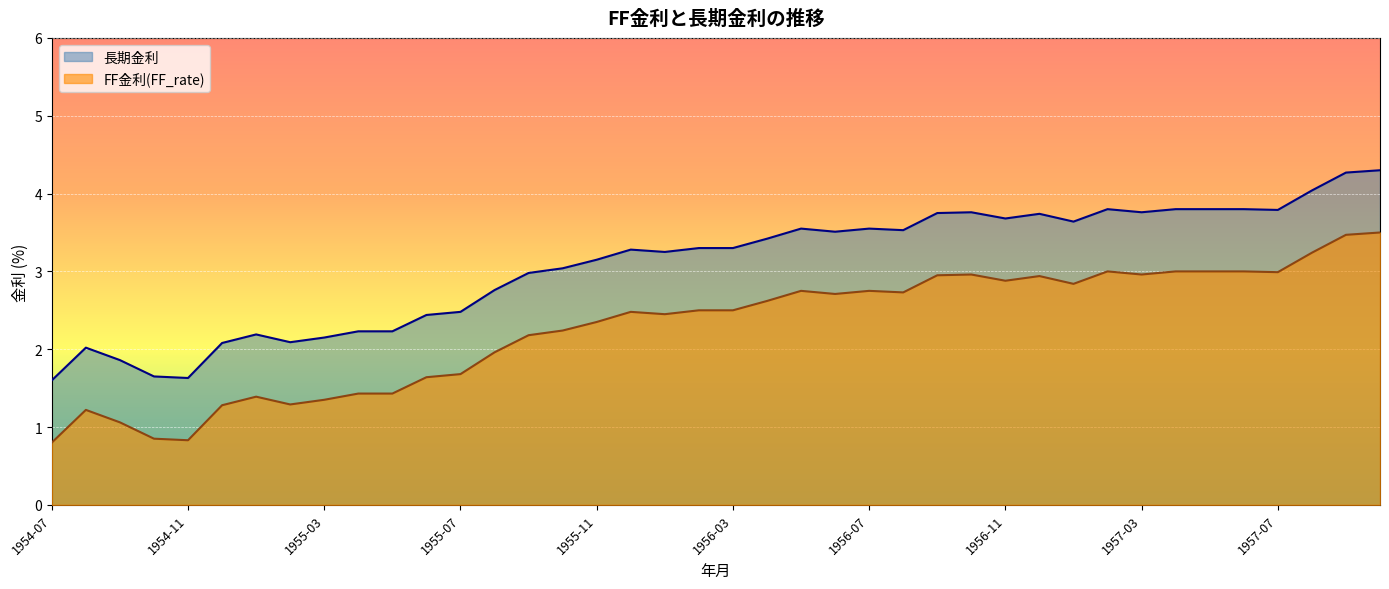

Which series has the largest total across all categories?

長期金利